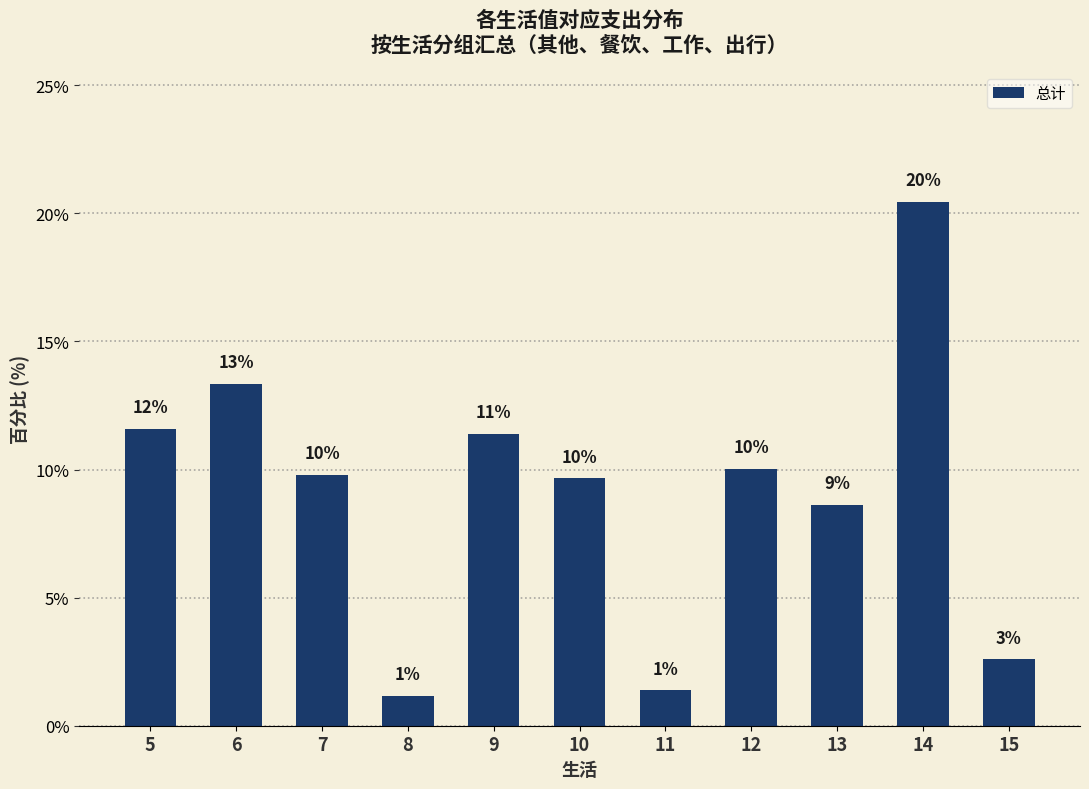

What is the minimum value shown in the chart?

1.2